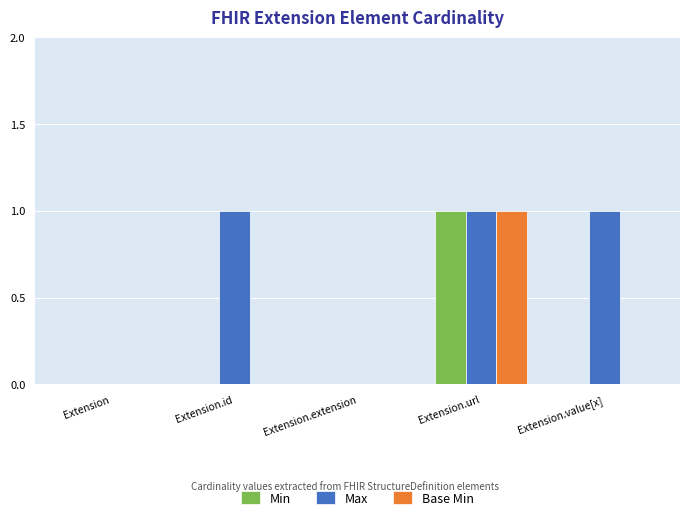

True or false: Base Min has a value of 0 at Extension.url.

False